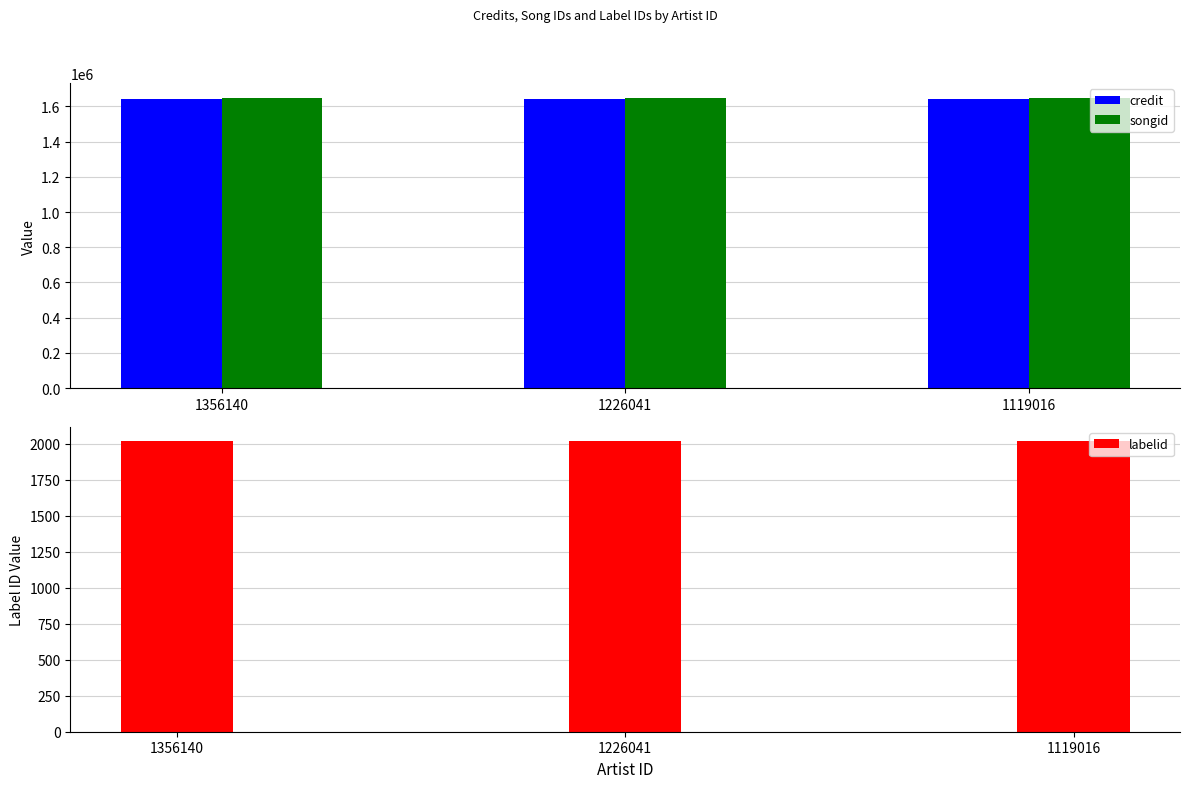

Reading left to right, transcribe all the data shown in this chart.

credit: 1356140=1644300	1226041=1644300	1119016=1644300
songid: 1356140=1649211	1226041=1649211	1119016=1649211
labelid: 1356140=2016	1226041=2016	1119016=2016